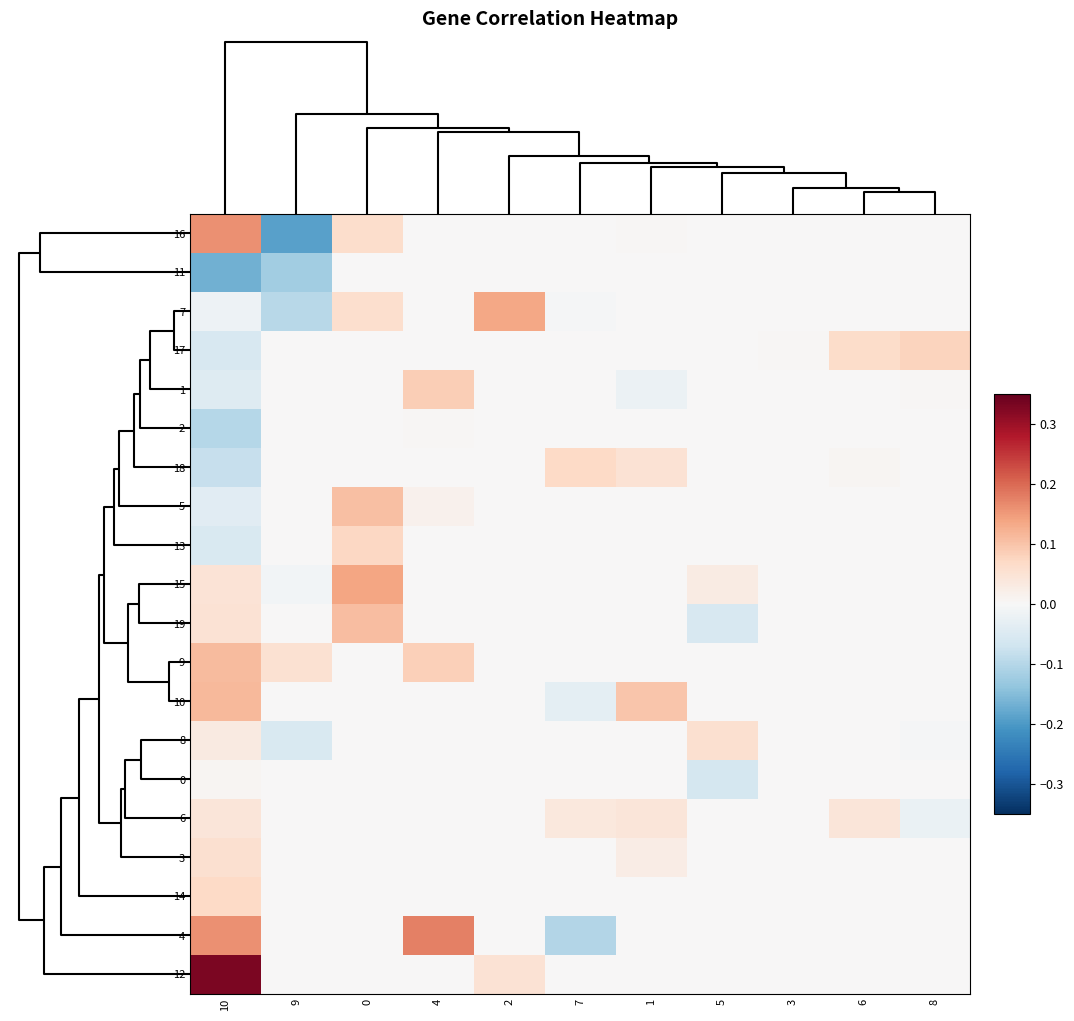

Reading left to right, what are all the values shown in this chart?

16: 10=0.2	9=-0.2	0=0.1	4=0.0	2=0.0	7=0.0	1=0.0	5=0.0	3=0.0	6=0.0	8=0.0
11: 10=-0.2	9=-0.1	0=0.0	4=0.0	2=0.0	7=0.0	1=0.0	5=0.0	3=0.0	6=0.0	8=0.0
7: 10=-0.0	9=-0.1	0=0.1	4=0.0	2=0.1	7=-0.0	1=0.0	5=0.0	3=0.0	6=0.0	8=0.0
17: 10=-0.1	9=0.0	0=0.0	4=0.0	2=0.0	7=0.0	1=0.0	5=0.0	3=0.0	6=0.1	8=0.1
1: 10=-0.0	9=0.0	0=0.0	4=0.1	2=0.0	7=0.0	1=-0.0	5=0.0	3=0.0	6=0.0	8=0.0
2: 10=-0.1	9=0.0	0=0.0	4=0.0	2=0.0	7=0.0	1=0.0	5=0.0	3=0.0	6=0.0	8=0.0
18: 10=-0.1	9=0.0	0=0.0	4=0.0	2=0.0	7=0.1	1=0.0	5=0.0	3=0.0	6=0.0	8=0.0
5: 10=-0.0	9=0.0	0=0.1	4=0.0	2=0.0	7=0.0	1=0.0	5=0.0	3=0.0	6=0.0	8=0.0
13: 10=-0.1	9=0.0	0=0.1	4=0.0	2=0.0	7=0.0	1=0.0	5=0.0	3=0.0	6=0.0	8=0.0
15: 10=0.0	9=-0.0	0=0.1	4=0.0	2=0.0	7=0.0	1=0.0	5=0.0	3=0.0	6=0.0	8=0.0
19: 10=0.1	9=0.0	0=0.1	4=0.0	2=0.0	7=0.0	1=0.0	5=-0.1	3=0.0	6=0.0	8=0.0
9: 10=0.1	9=0.1	0=0.0	4=0.1	2=0.0	7=0.0	1=0.0	5=0.0	3=0.0	6=0.0	8=0.0
10: 10=0.1	9=0.0	0=0.0	4=0.0	2=0.0	7=-0.0	1=0.1	5=0.0	3=0.0	6=0.0	8=0.0
8: 10=0.0	9=-0.1	0=0.0	4=0.0	2=0.0	7=0.0	1=0.0	5=0.1	3=0.0	6=0.0	8=-0.0
0: 10=0.0	9=0.0	0=0.0	4=0.0	2=0.0	7=0.0	1=0.0	5=-0.1	3=0.0	6=0.0	8=0.0
6: 10=0.0	9=0.0	0=0.0	4=0.0	2=0.0	7=0.0	1=0.0	5=0.0	3=0.0	6=0.0	8=-0.0
3: 10=0.1	9=0.0	0=0.0	4=0.0	2=0.0	7=0.0	1=0.0	5=0.0	3=0.0	6=0.0	8=0.0
14: 10=0.1	9=0.0	0=0.0	4=0.0	2=0.0	7=0.0	1=0.0	5=0.0	3=0.0	6=0.0	8=0.0
4: 10=0.2	9=0.0	0=0.0	4=0.2	2=0.0	7=-0.1	1=0.0	5=0.0	3=0.0	6=0.0	8=0.0
12: 10=0.3	9=0.0	0=0.0	4=0.0	2=0.1	7=0.0	1=0.0	5=0.0	3=0.0	6=0.0	8=0.0